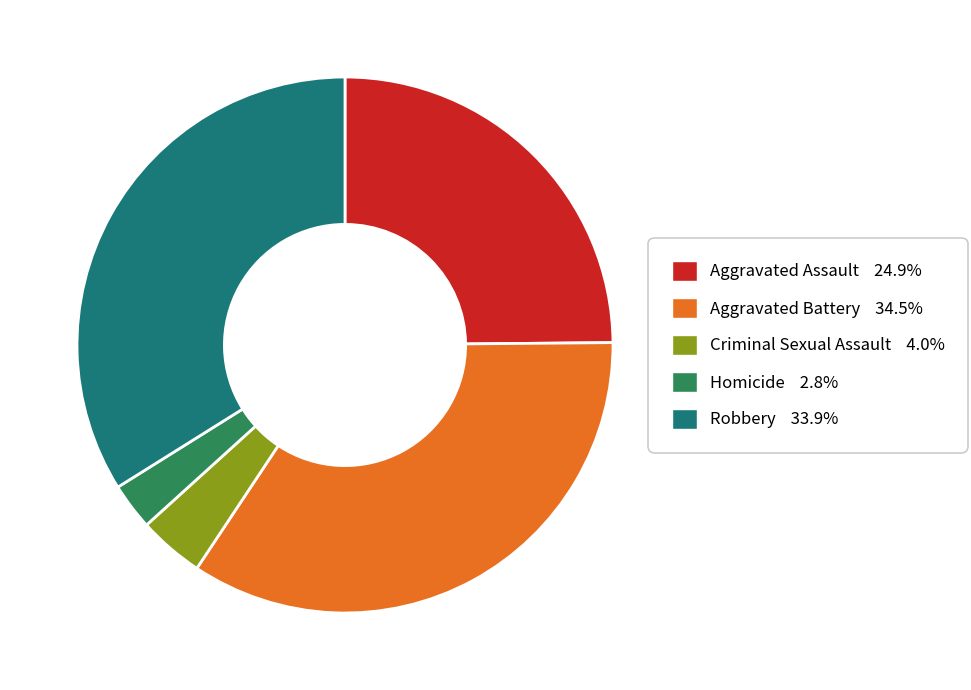

Count the number of slices in the pie.

5